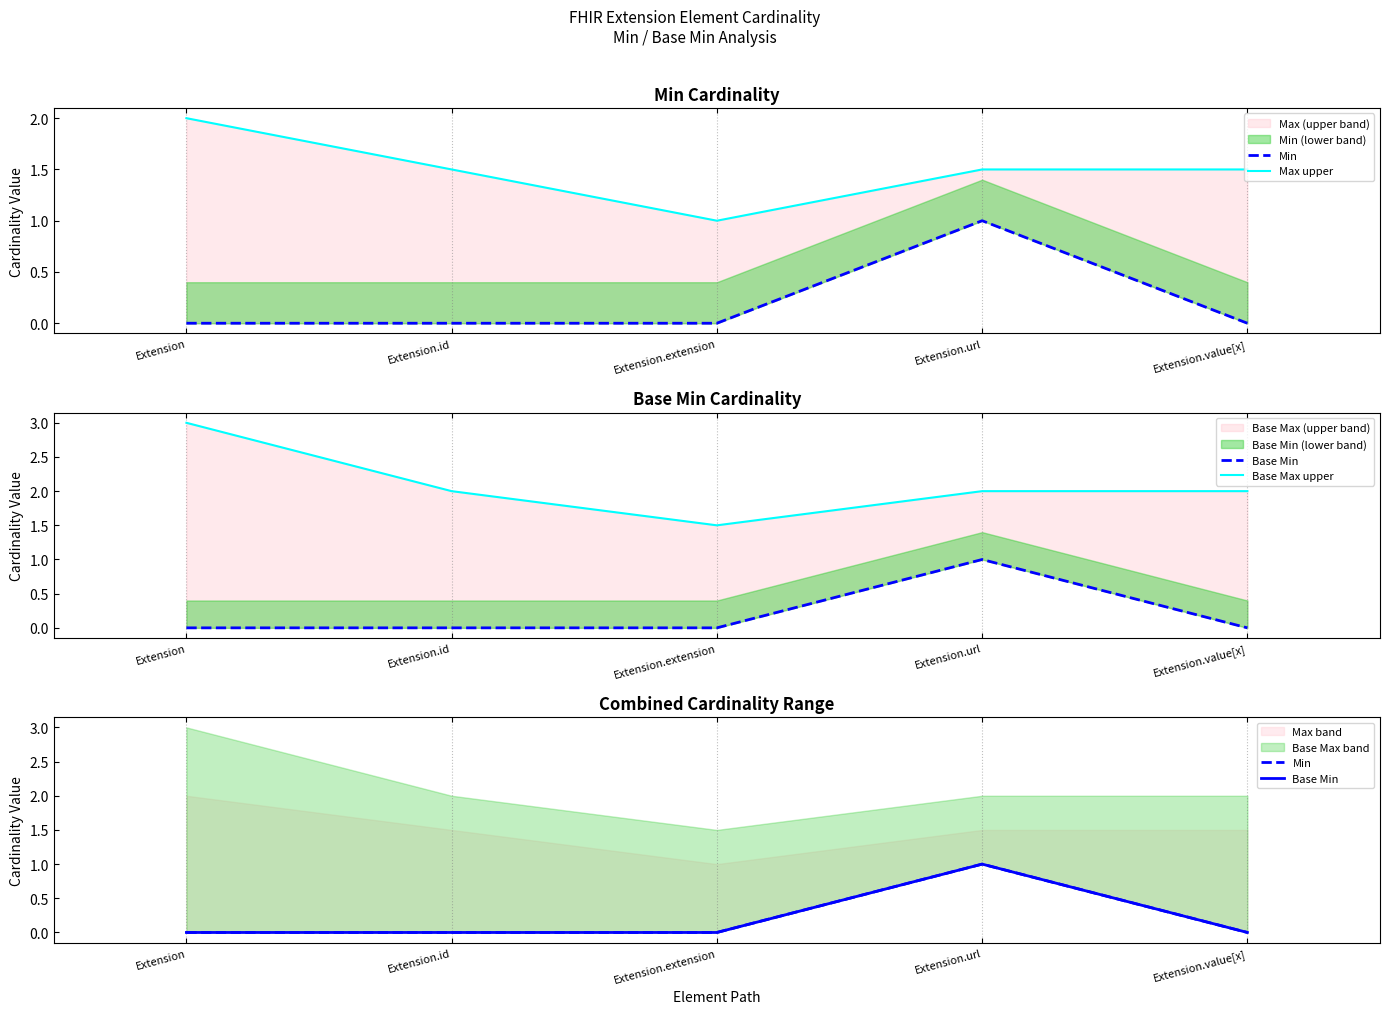

Which category has the highest value in the Min series?

Extension.url